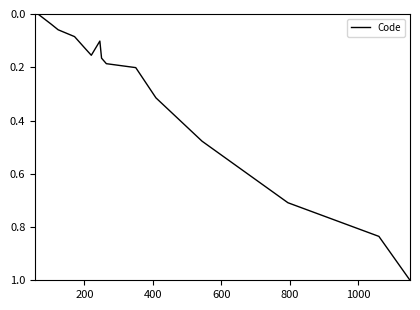

Does the chart display data point markers on the line(s)?

No